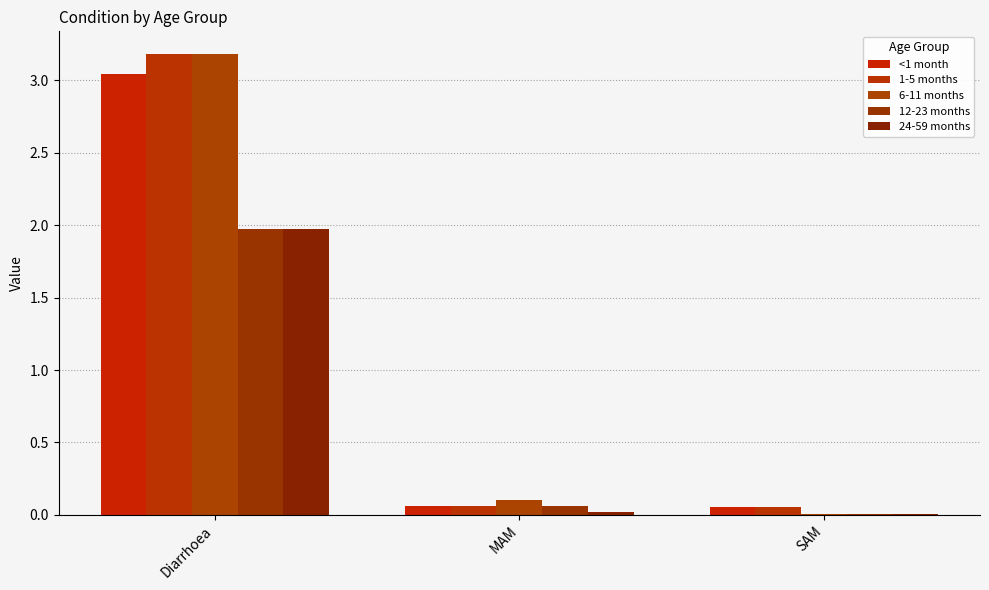

What is the label of the 1st bar from the left?

Diarrhoea